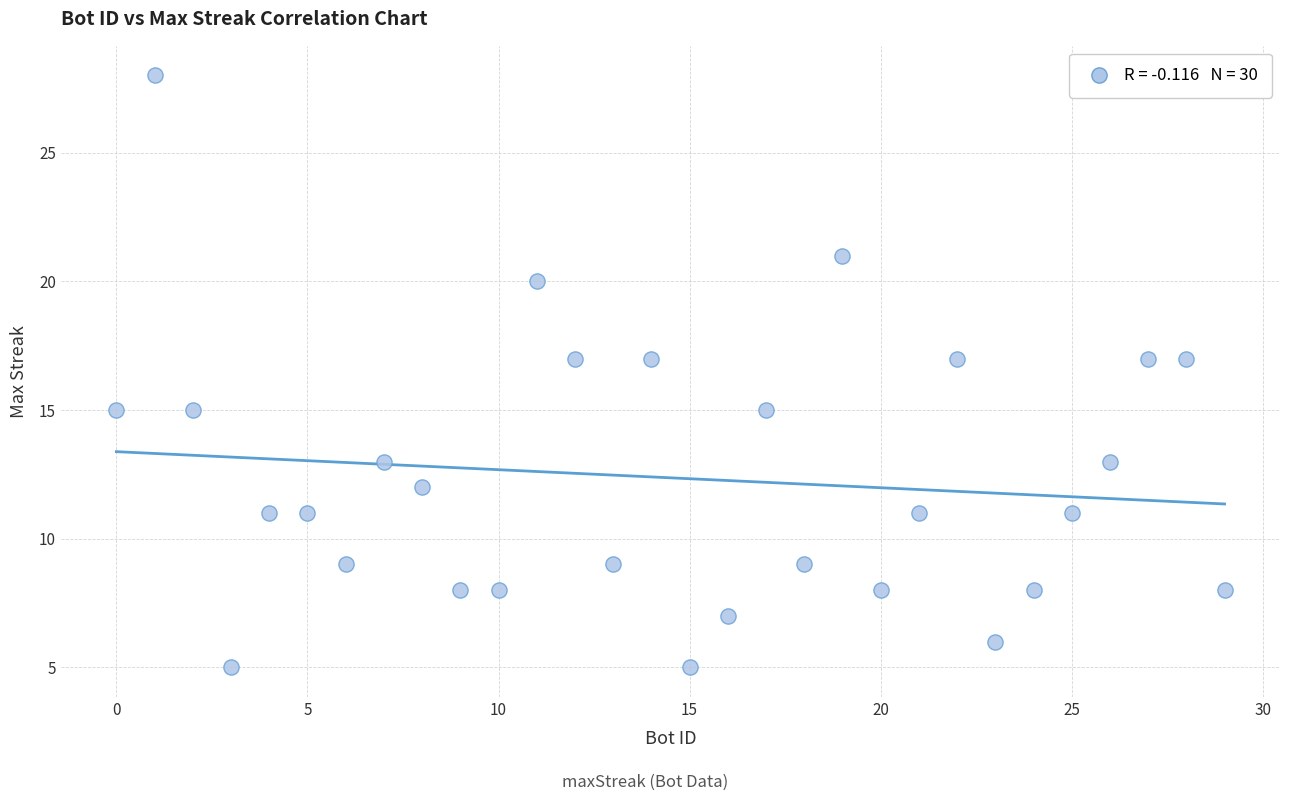

What is the range of X values (max minus min)?

29